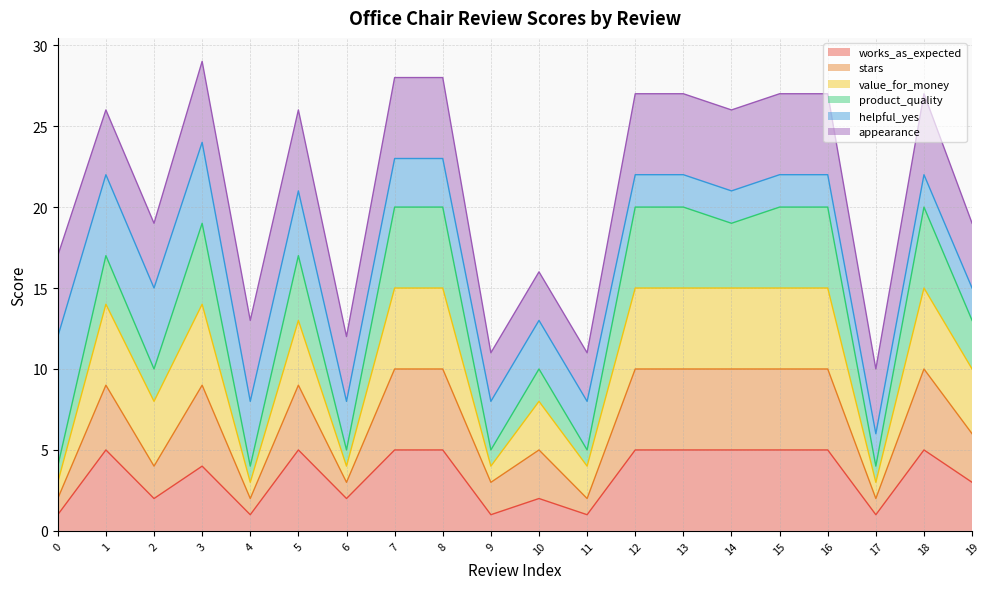

What is the highest value of the works_as_expected series?

5